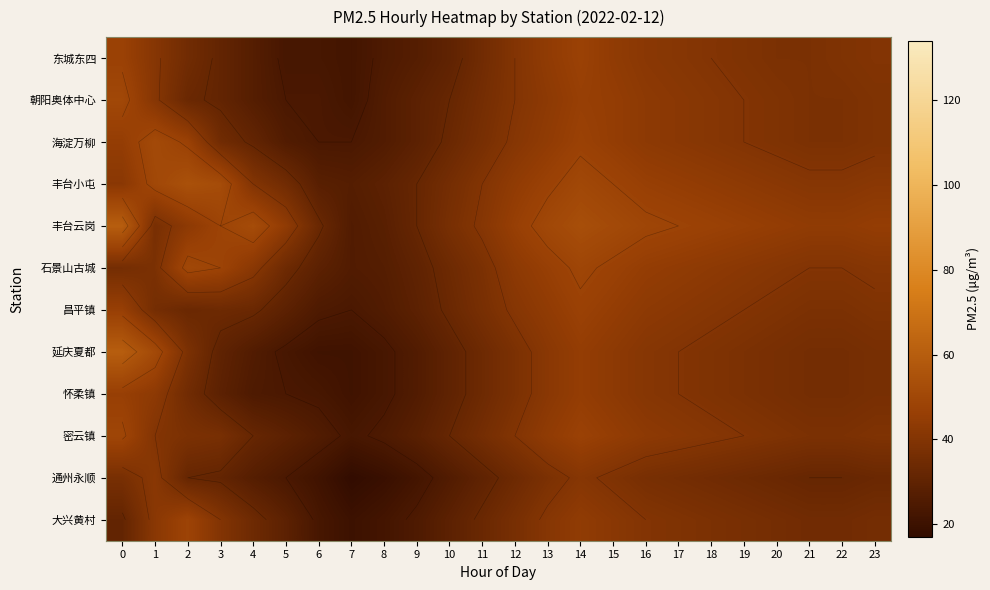

Rank the series by their maximum value, from lowest to highest.

row_10, row_8, row_0, row_6, row_11, row_9, row_1, row_5, row_2, row_3, row_4, row_7